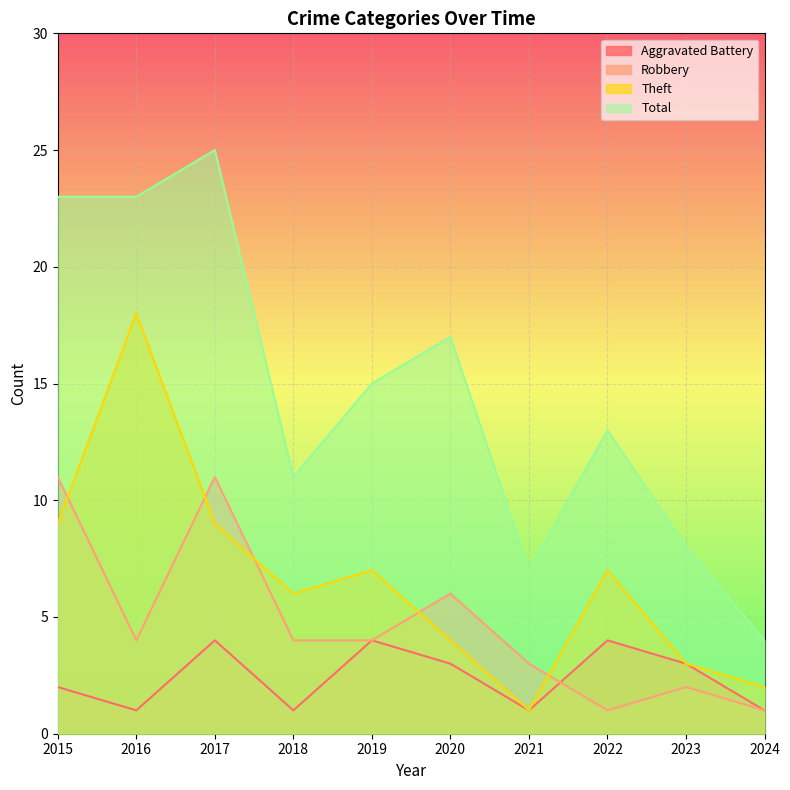

What is the difference between the second highest and minimum values in the Total series?

19